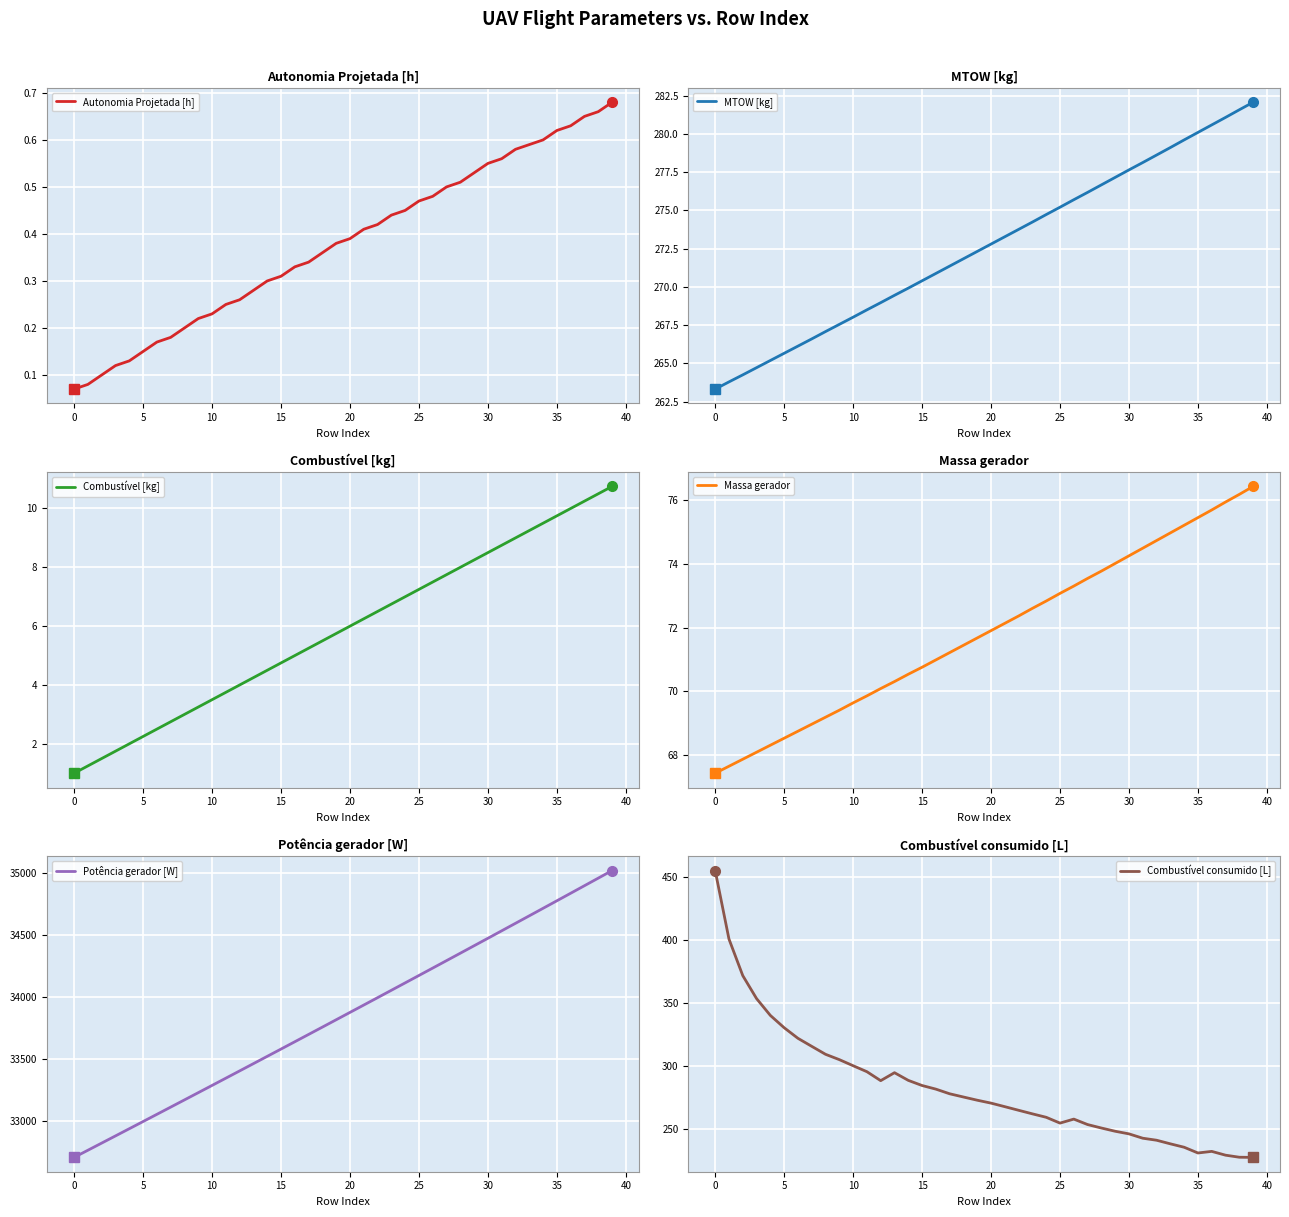

True or false: MTOW [kg] and Combustível [kg] cross at least once.

False